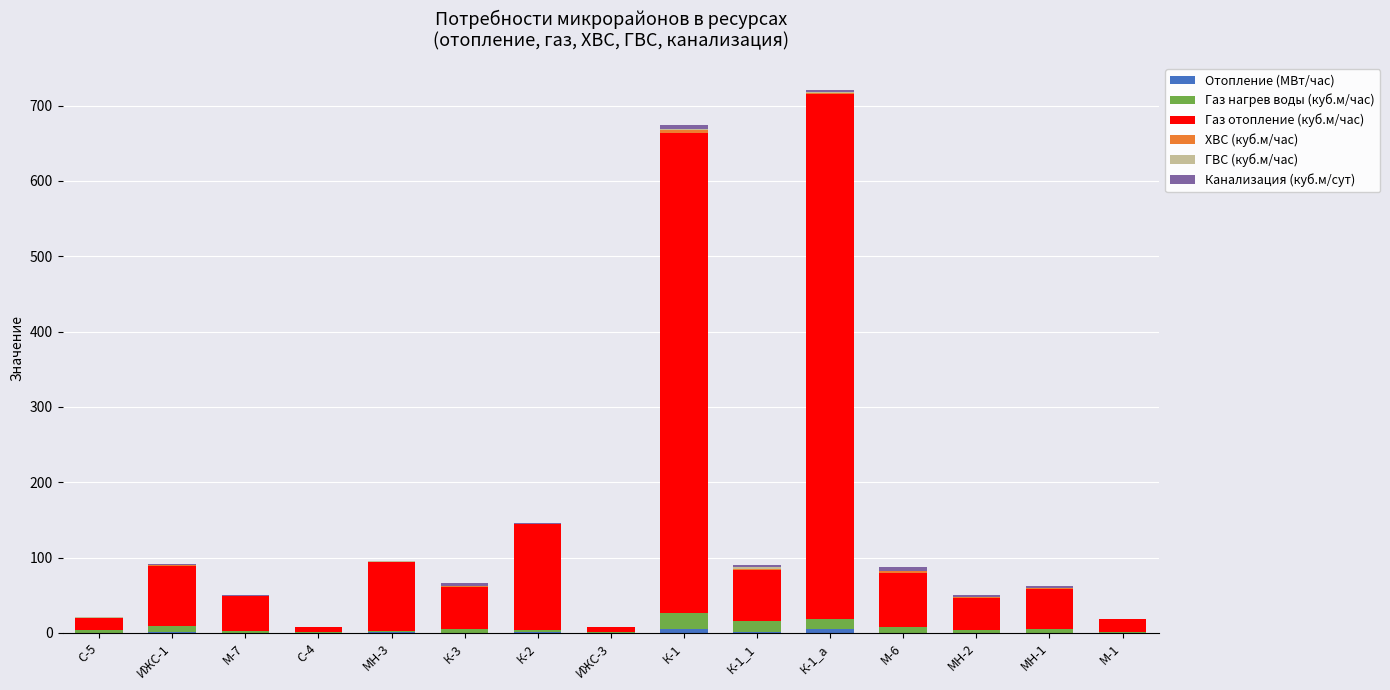

Which series has the widest spread of values?

Газ отопление (куб.м/час)